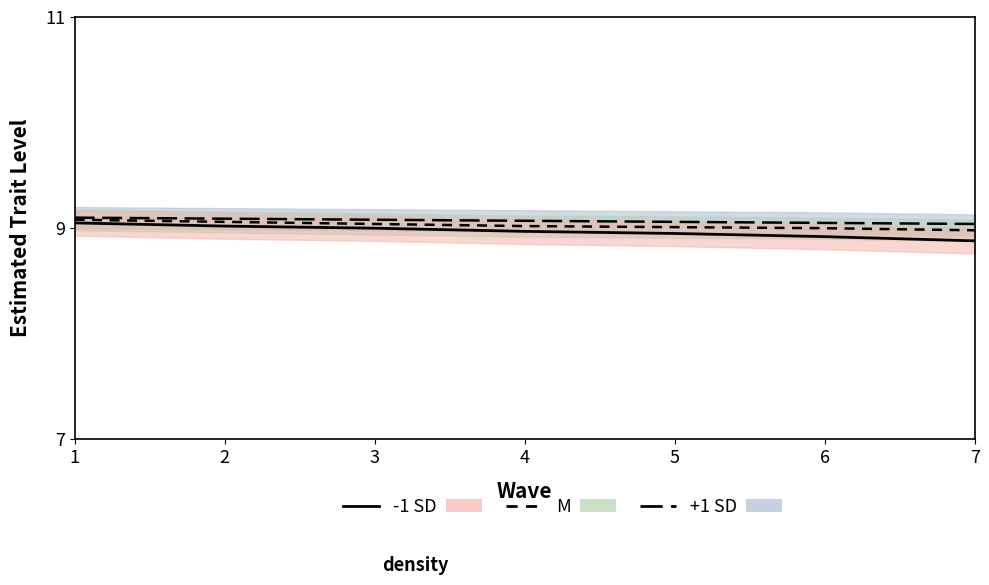

What is the value of the M point at the 1st from the left?

9.1